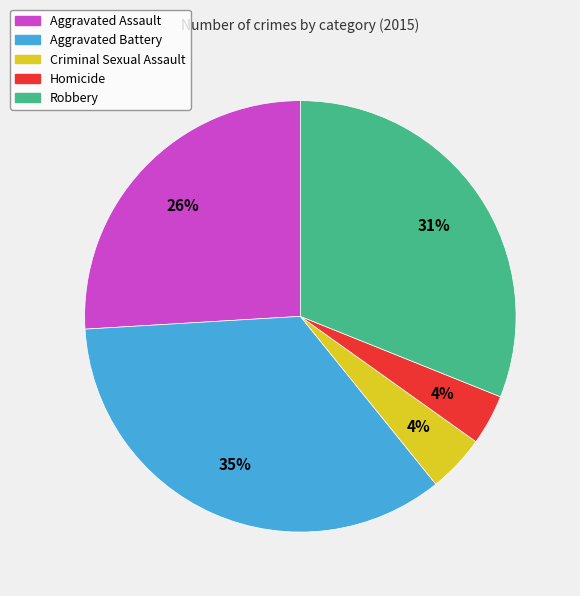

Which has a higher value, Aggravated Battery or Robbery?

Aggravated Battery